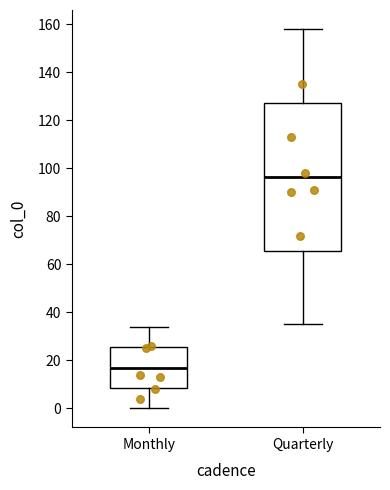

Where does the lower whisker of the box for Monthly end on the y-axis? The values are not printed on the chart, so give them approximately, as read against the axis.

0